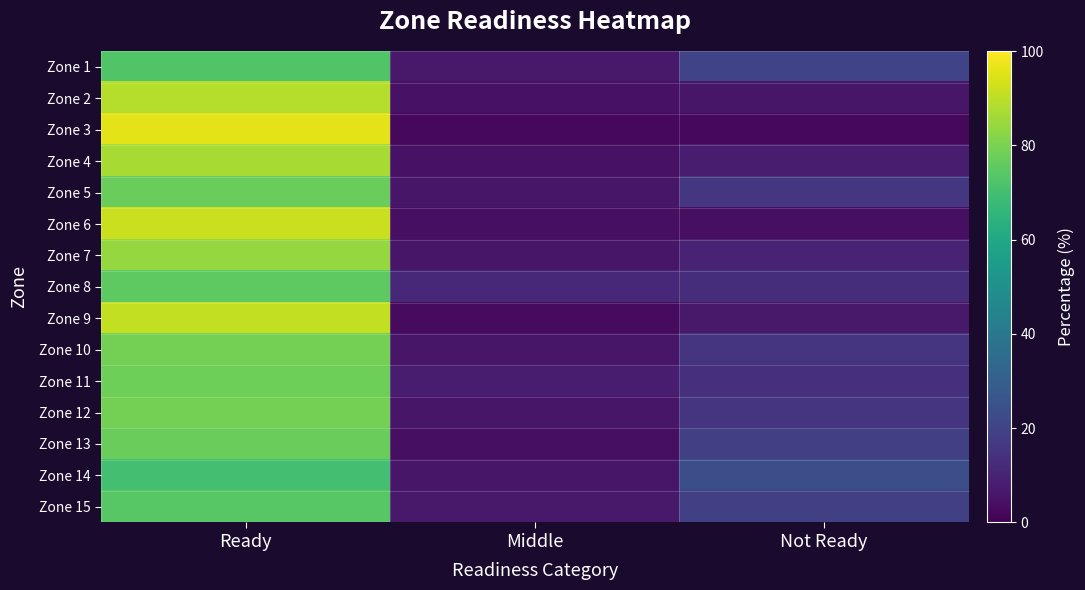

At which category is the sum across all series the highest?

Ready